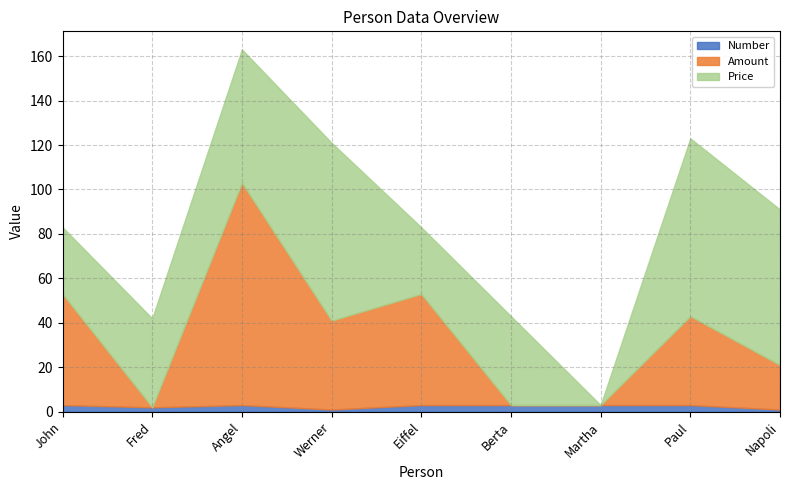

Is it true that Number equals 0 at Napoli?

False